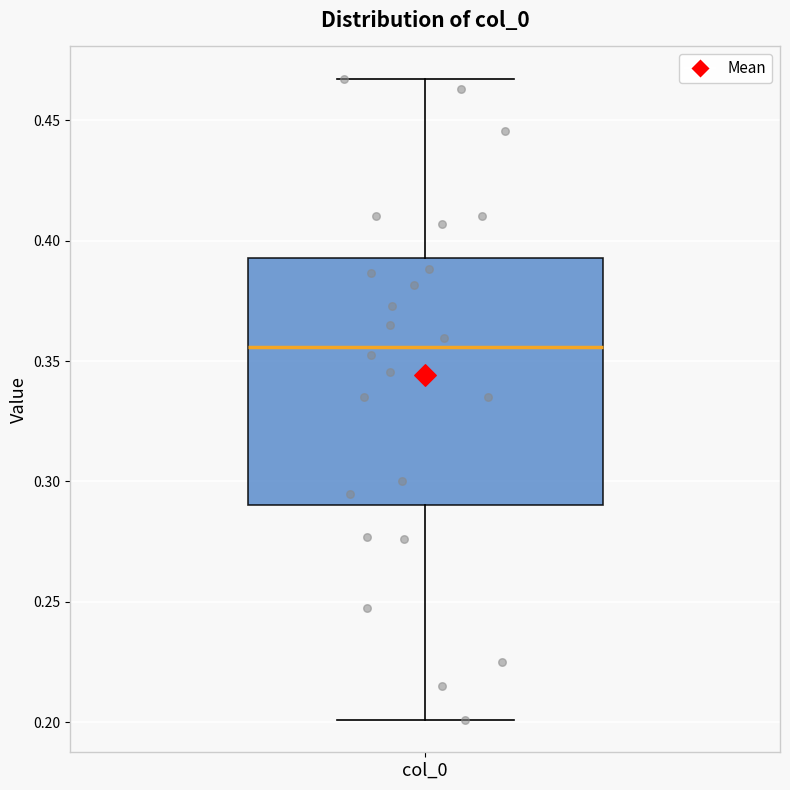

Transcribe this box plot: give where the median line is, the range the box spans, and where the two whiskers end, as read against the y-axis. The values are not printed on the chart, so give them approximately, as read against the axis.

median 0.355, box 0.290 to 0.395, whiskers 0.200 to 0.465